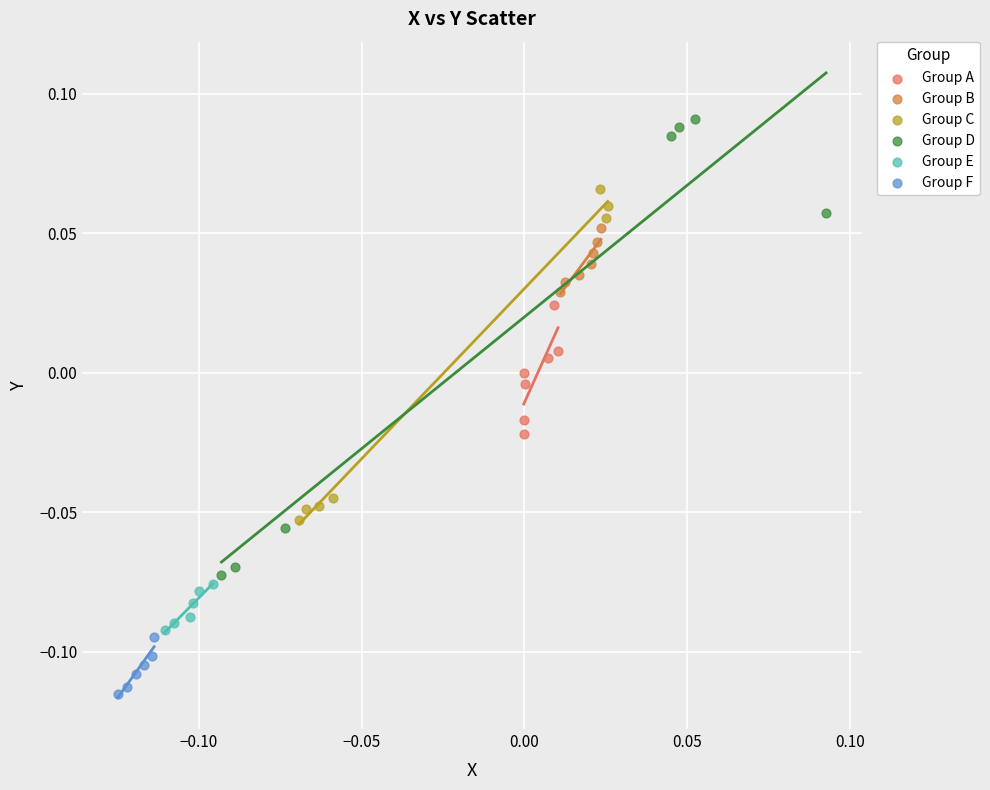

Which series has the largest Y range (max minus min)?

Group D